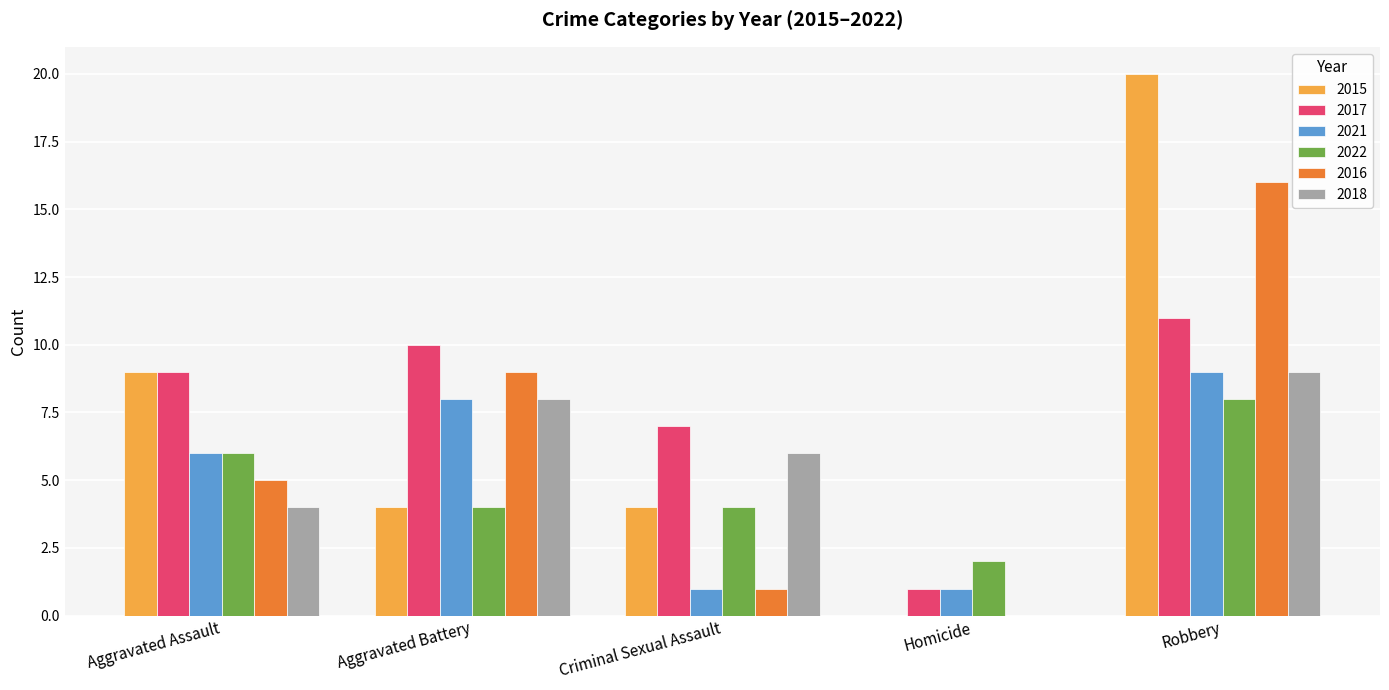

What is the average value of the 2015 series?

7